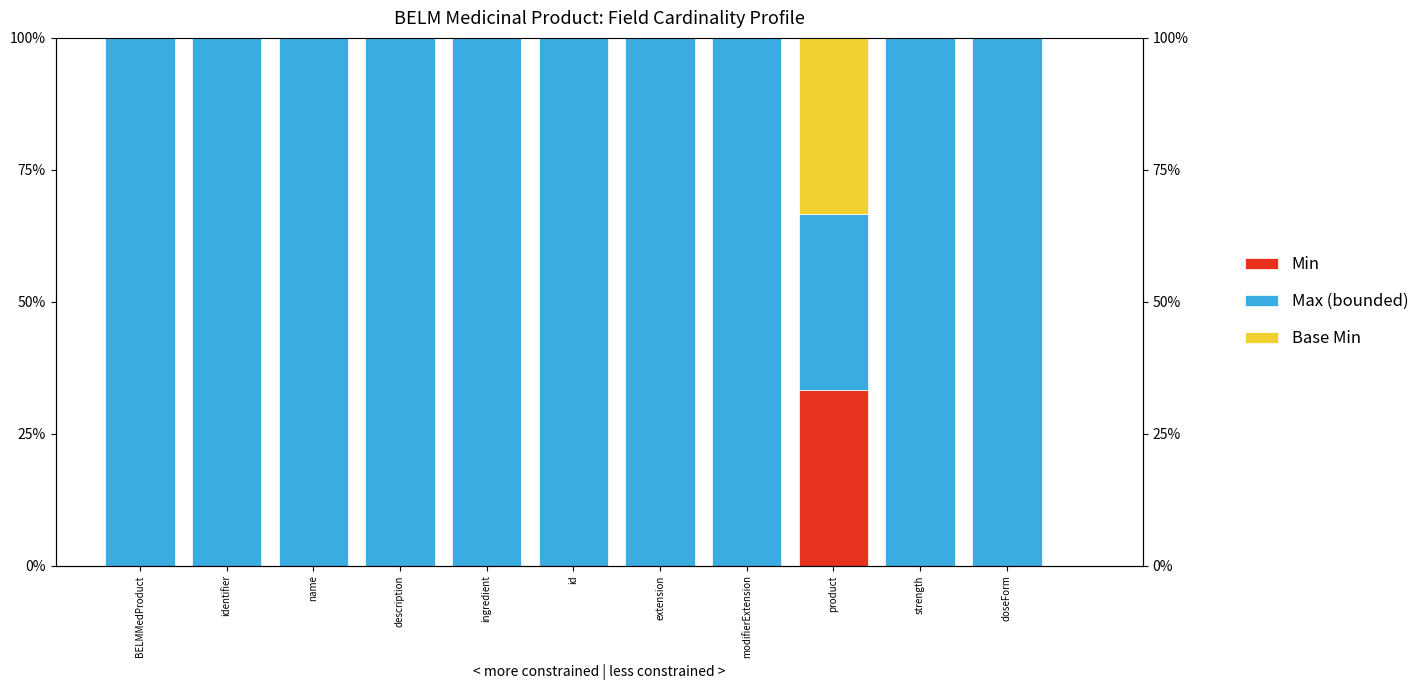

List the series in order of their peak value, lowest first.

Base Min, Min, Max (bounded)